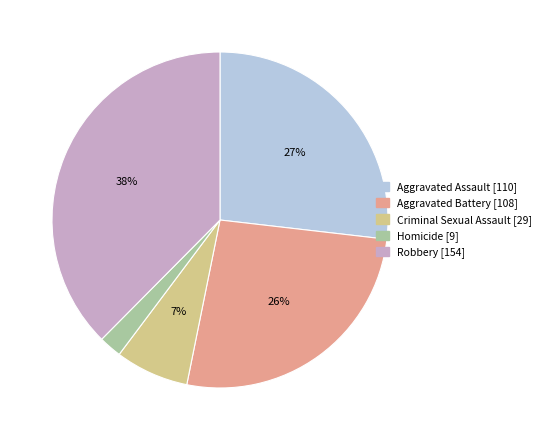

Does any single category account for the majority?

No